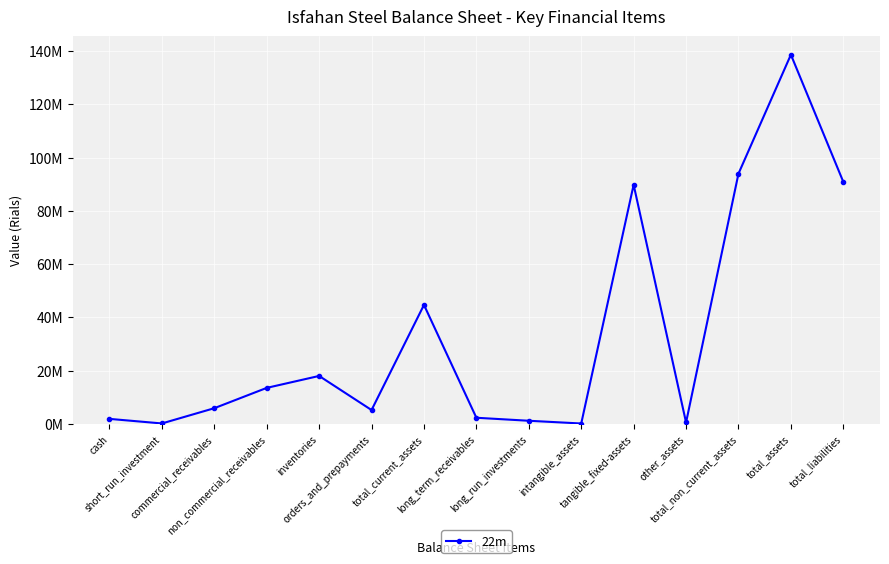

Is this an area chart (filled region under the line)?

No